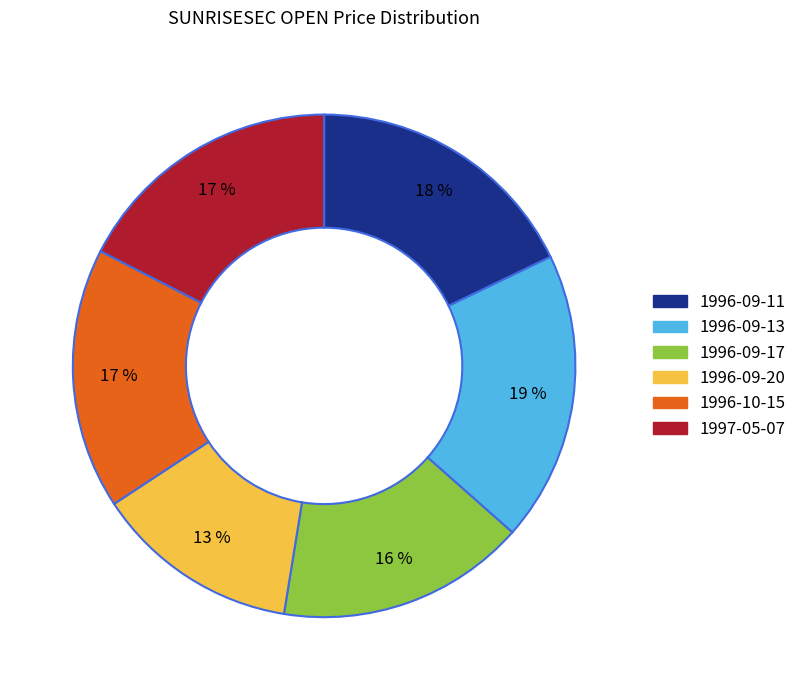

Count the number of slices in the pie.

6